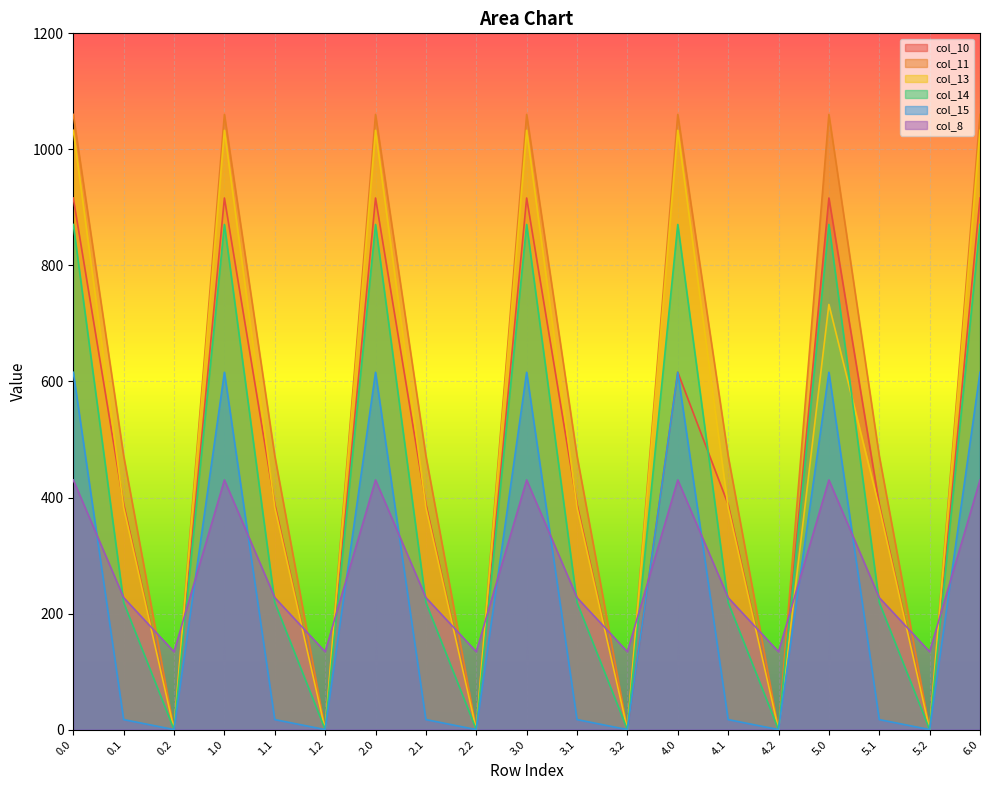

Which series ends up on top after the final intersection of col_8 and col_15?

col_15